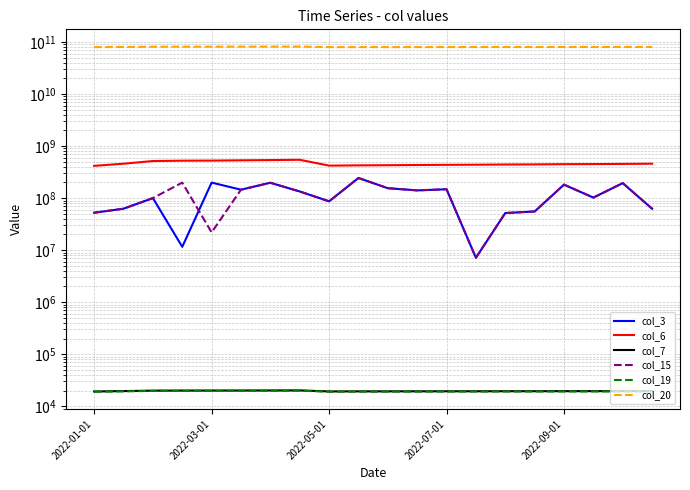

What is the difference between the col_19 values at 6 and 5?

47